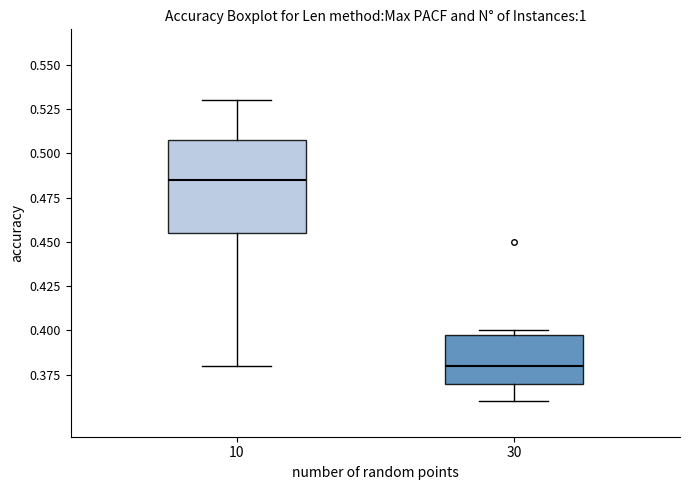

Reading left to right, transcribe this box plot: for each box, give where its median line is, the range the box spans, and where its two whiskers end, as read against the y-axis. The values are not printed on the chart, so give them approximately, as read against the axis.

10: median 0.485, box 0.455 to 0.510, whiskers 0.380 to 0.530
30: median 0.380, box 0.370 to 0.400, whiskers 0.360 to 0.400 (just above the box's upper edge)